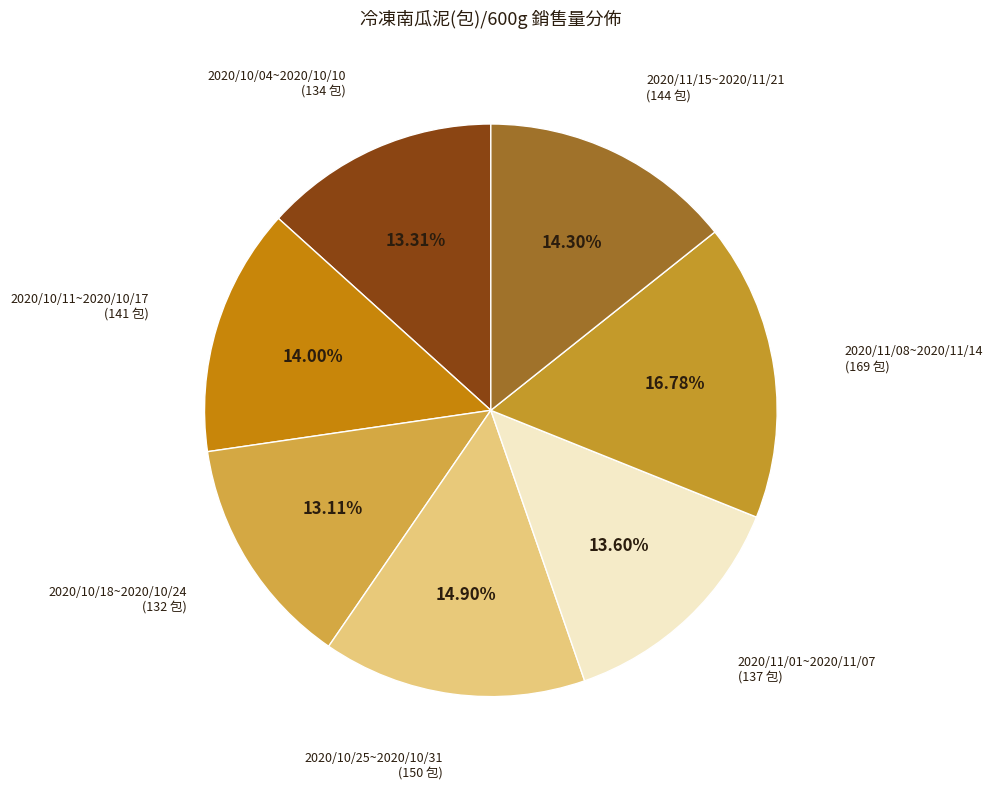

To the nearest percent, what percentage of the pie is 2020/10/25~2020/10/31?

15%